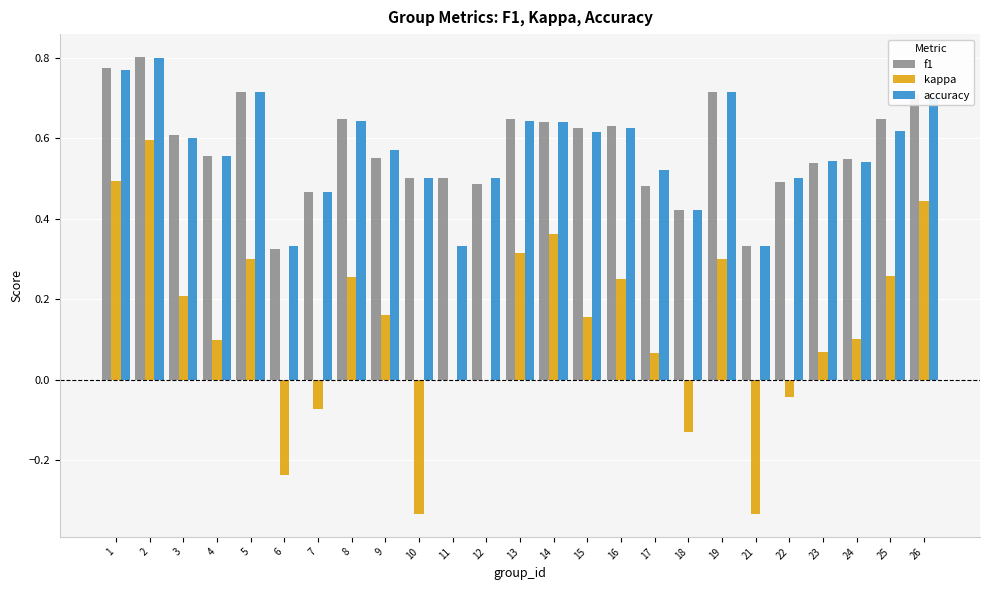

What is the sum of the accuracy values at 26 and 2?

1.5